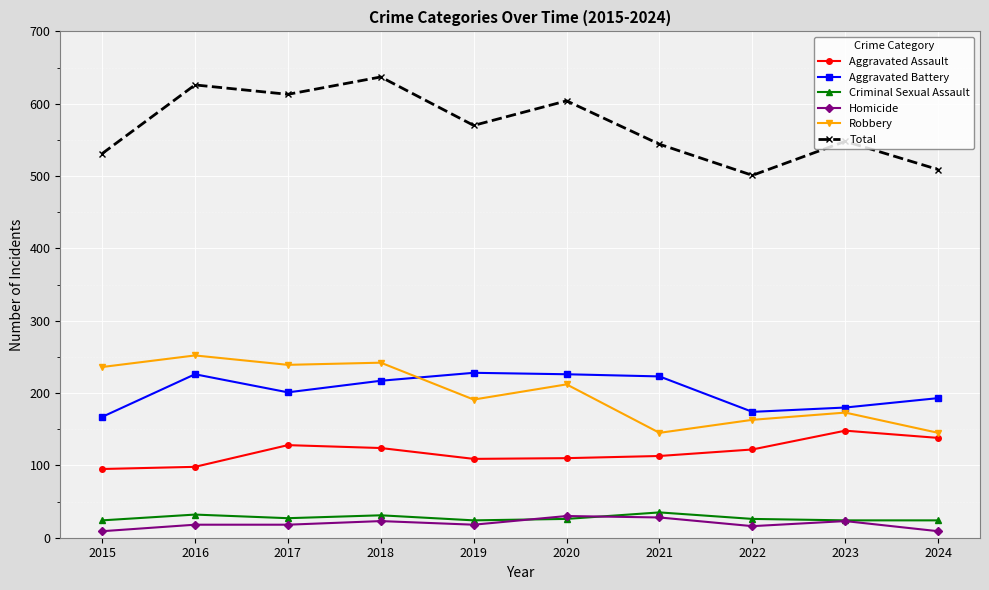

At how many categories does at least one series exceed 409?

10